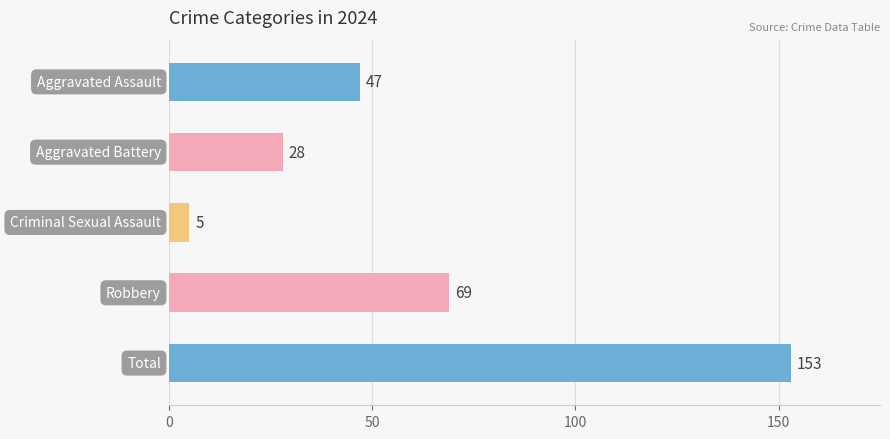

Reading bottom to top, transcribe all the data shown in this chart.

153	69	5	28	47